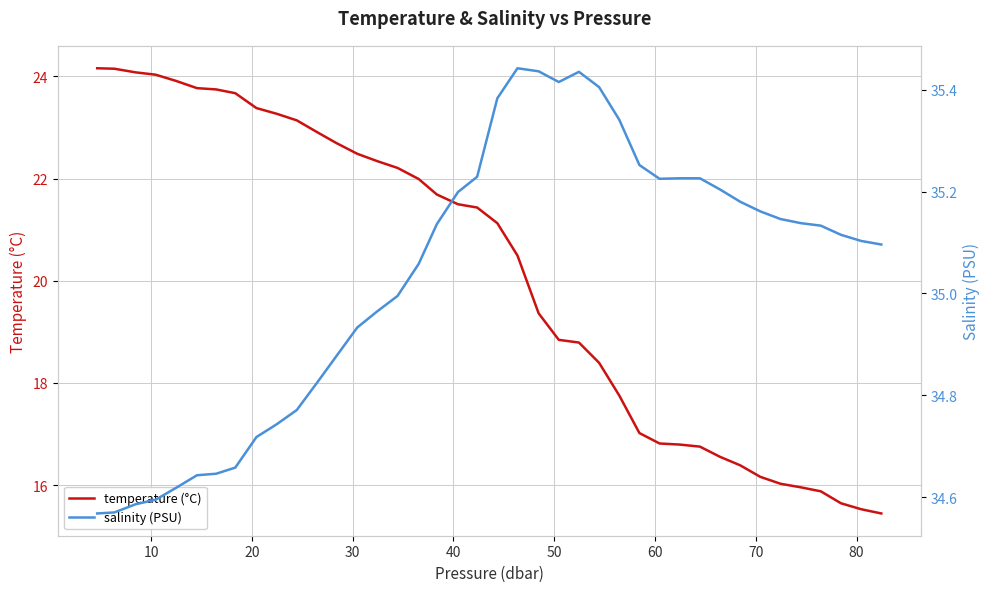

What is the maximum value for temperature (°C)?

24.2